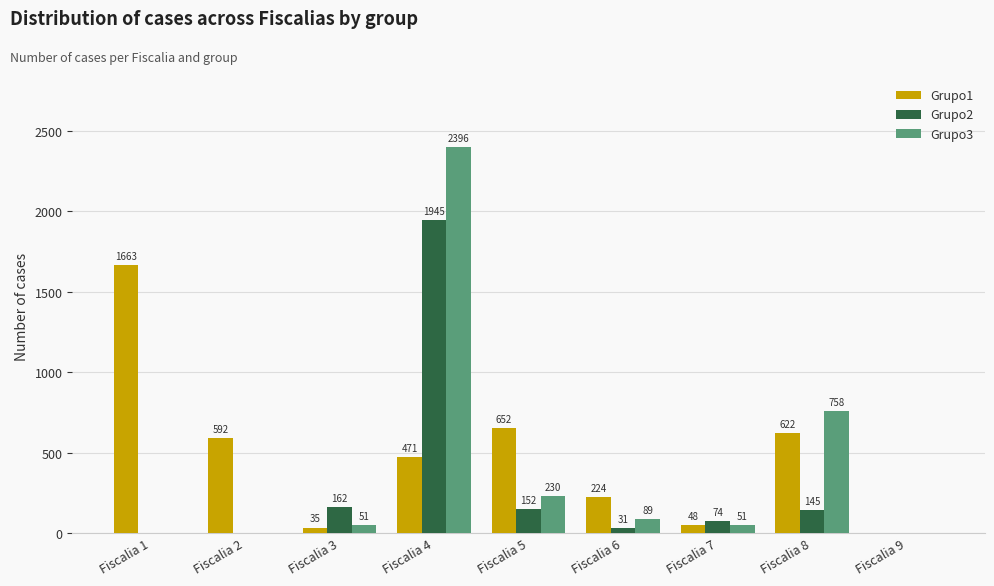

What are all the series names shown in the legend?

Grupo1, Grupo2, Grupo3